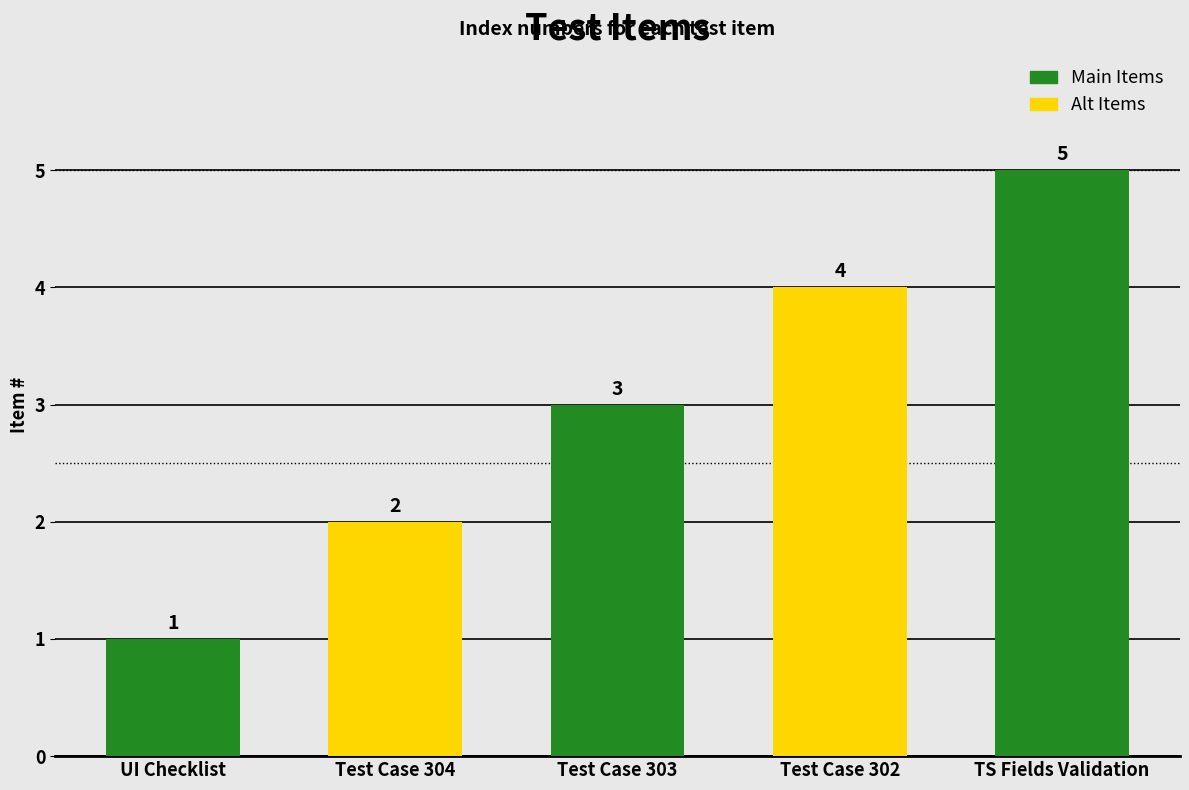

Is it true that the value at Test Case 304 is 2?

True